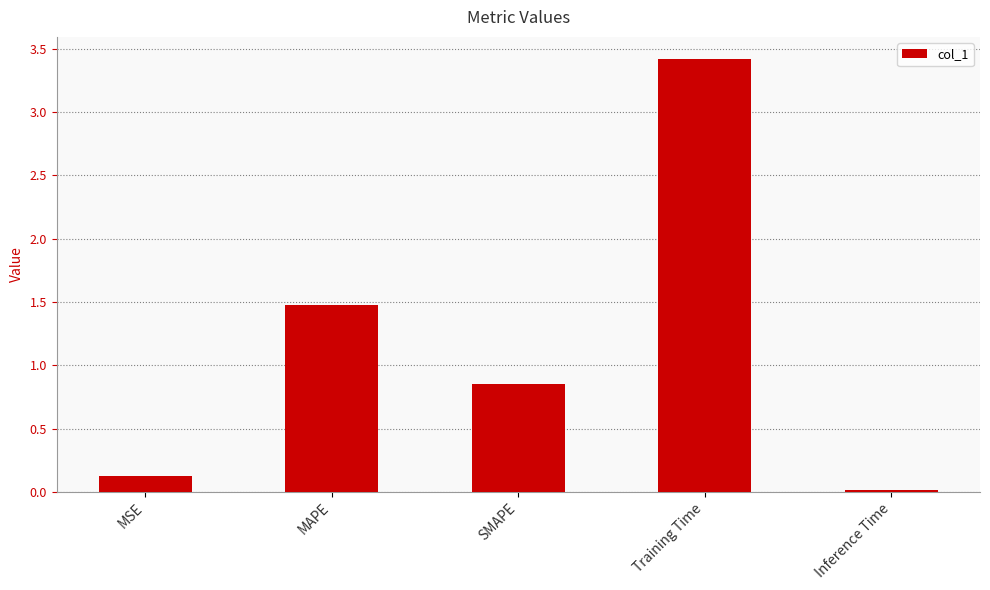

What is the difference between the maximum and minimum values?

3.4